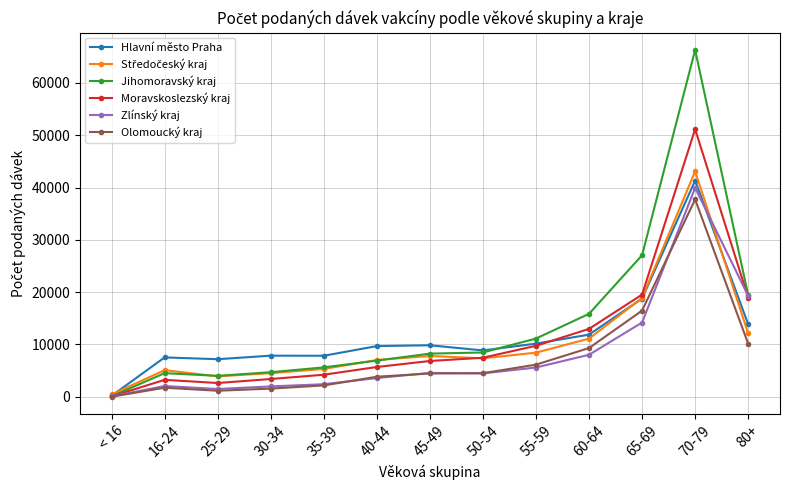

How many lines are shown in the chart?

6